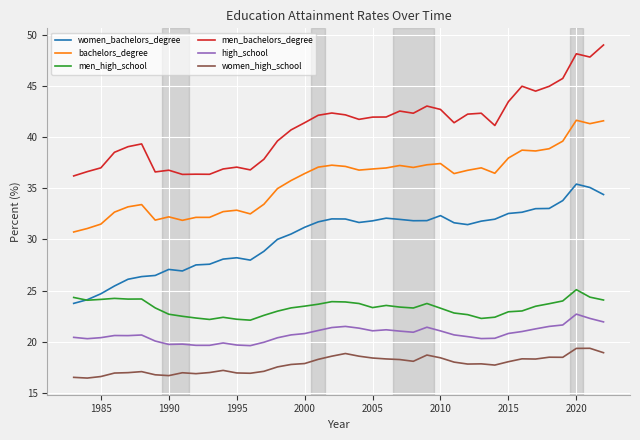

Which series has the largest range (max minus min)?

men_bachelors_degree